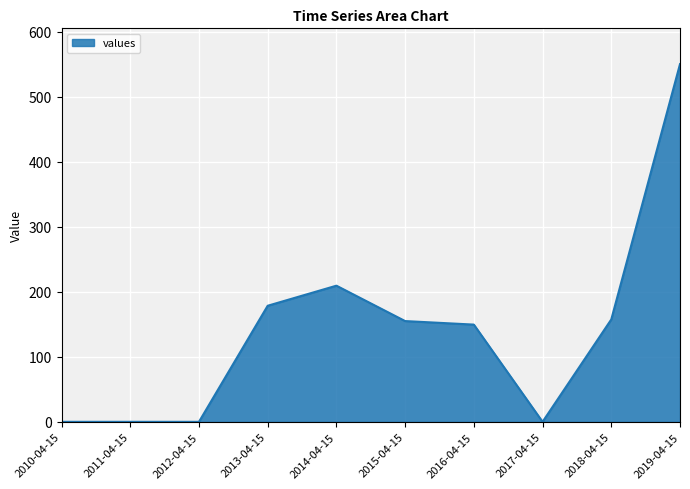

What is the maximum value shown in the chart?

550.5